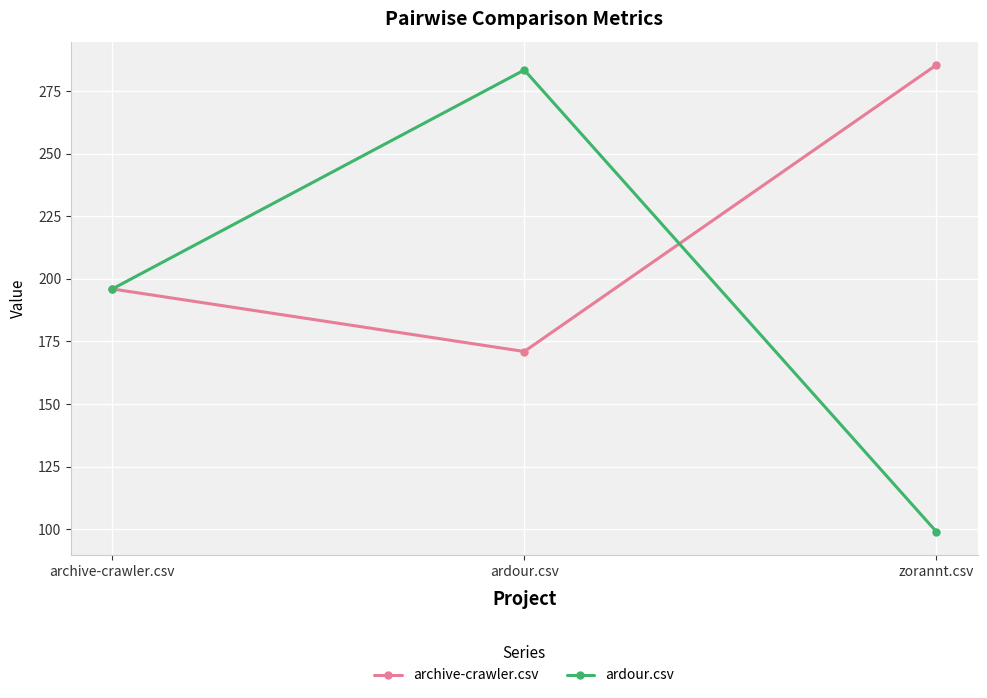

Which category has the lowest value in the archive-crawler.csv series?

ardour.csv